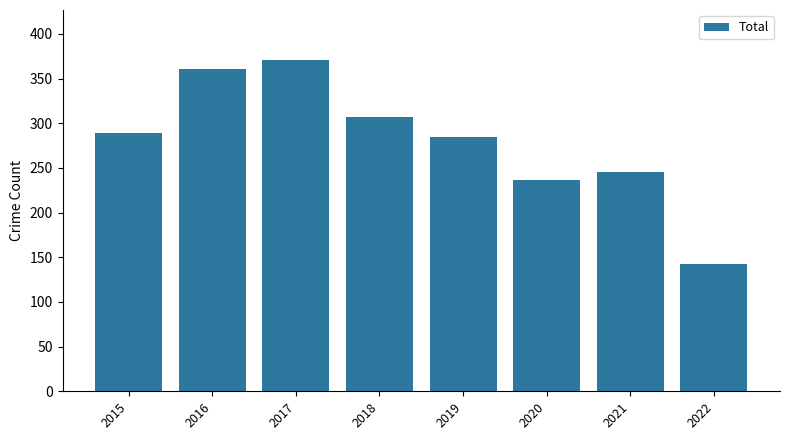

True or false: the data shows 69 at 2020.

False